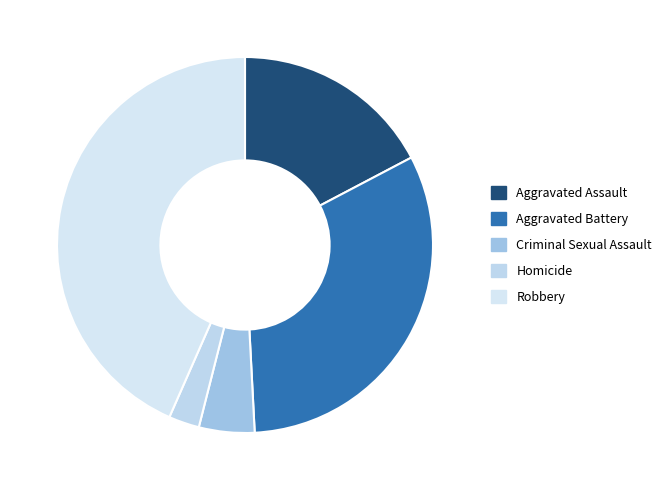

Does Aggravated Assault account for over 50% of the chart?

No